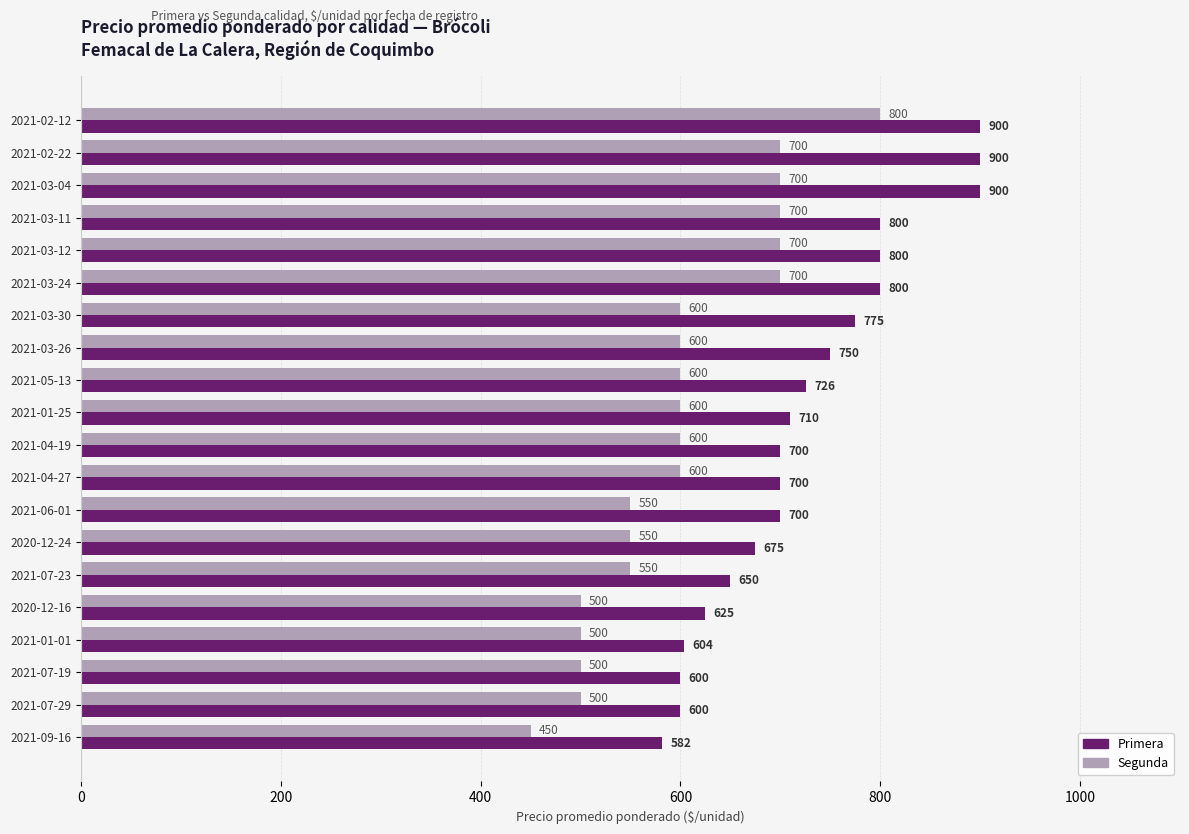

What are all the series names shown in the legend?

Primera, Segunda